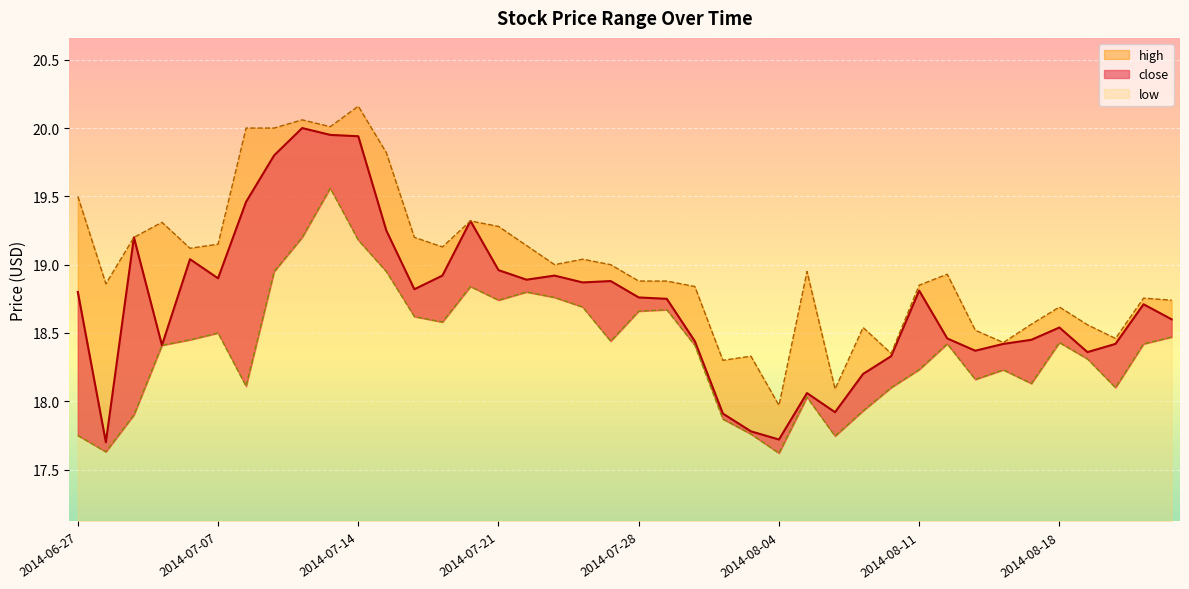

At which category is the sum across all series the highest?

2014-07-11